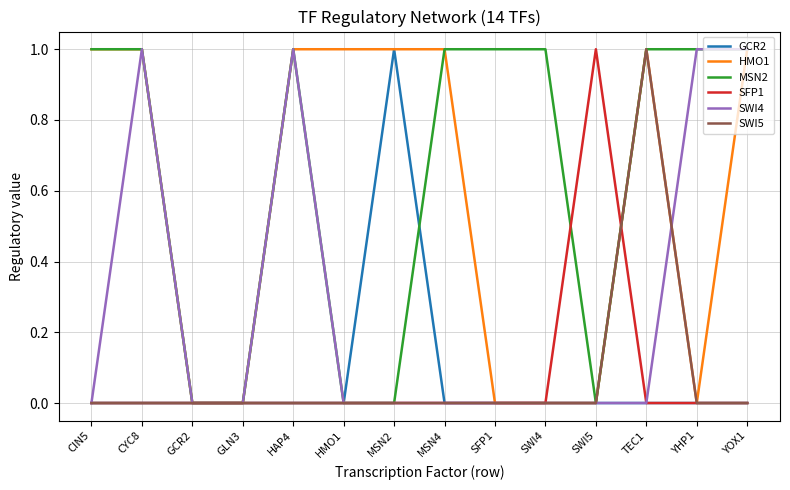

Which series has the largest total across all categories?

MSN2